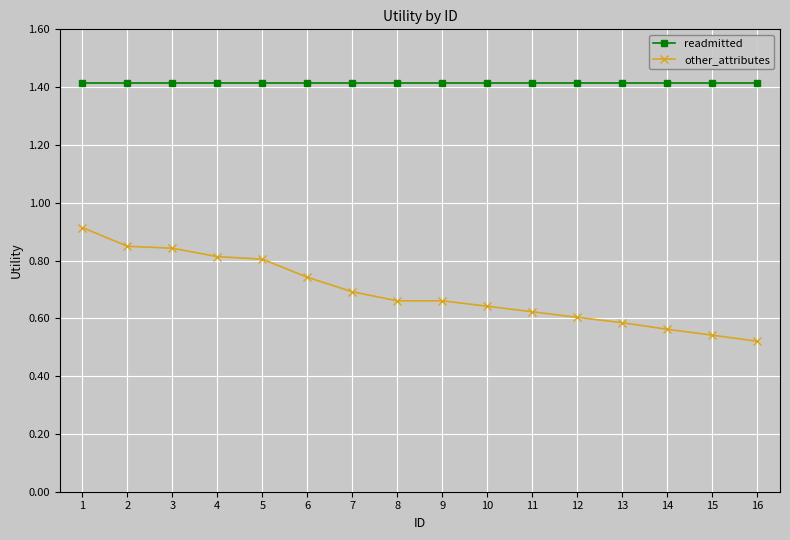

Count the other_attributes values in the range 0 to 1.

16